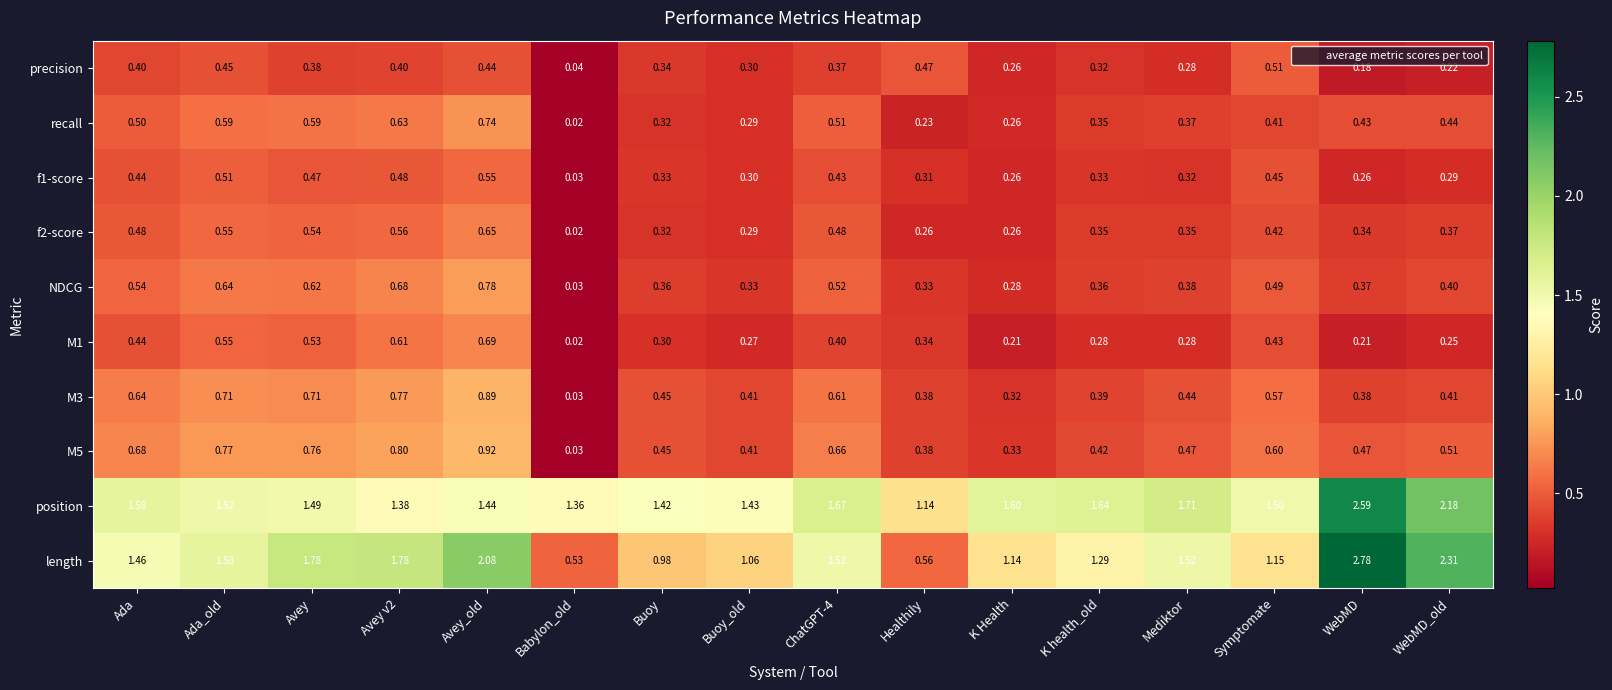

List the series in order of their peak value, lowest first.

precision, f1-score, f2-score, M1, recall, NDCG, M3, M5, position, length